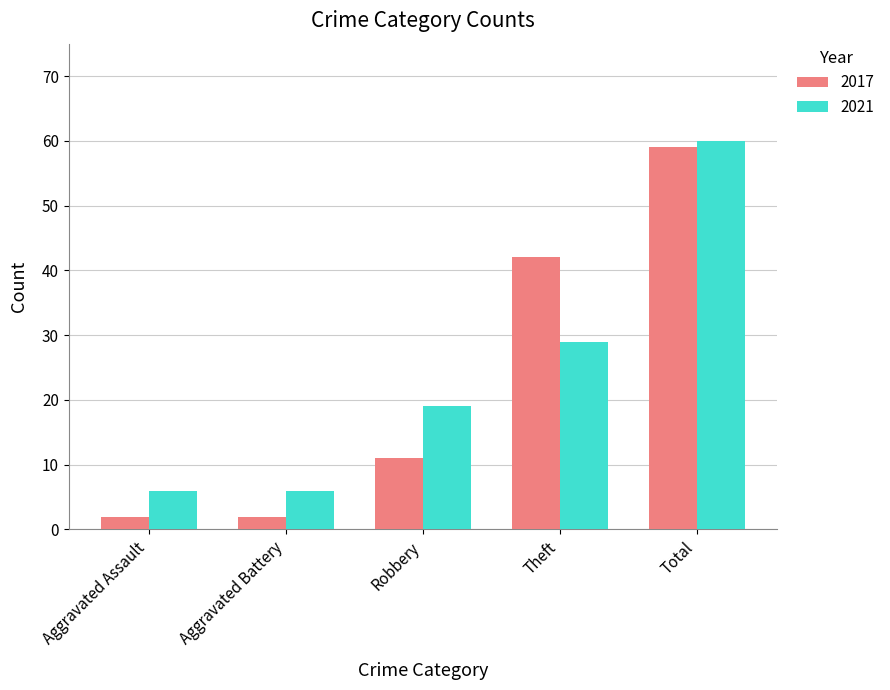

What is the average value of the 2017 series?

23